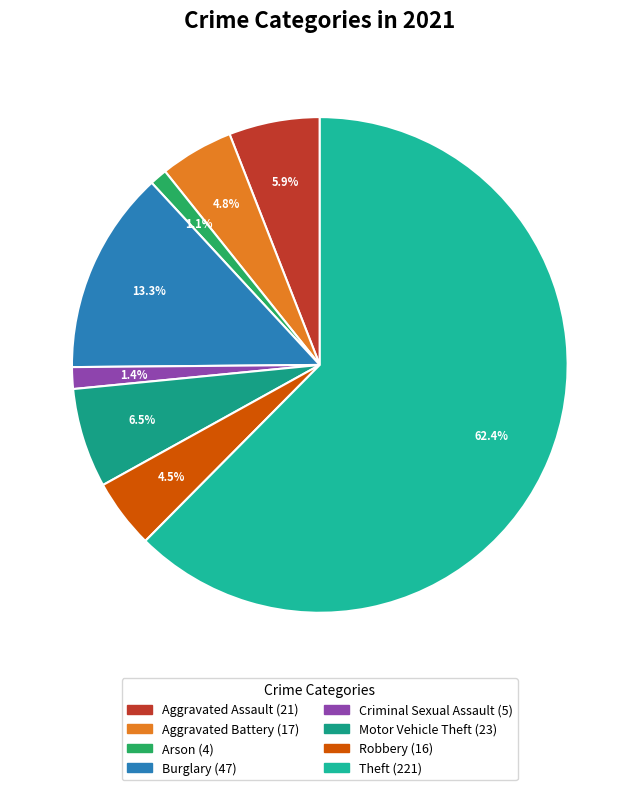

How many segments does this pie chart have?

8